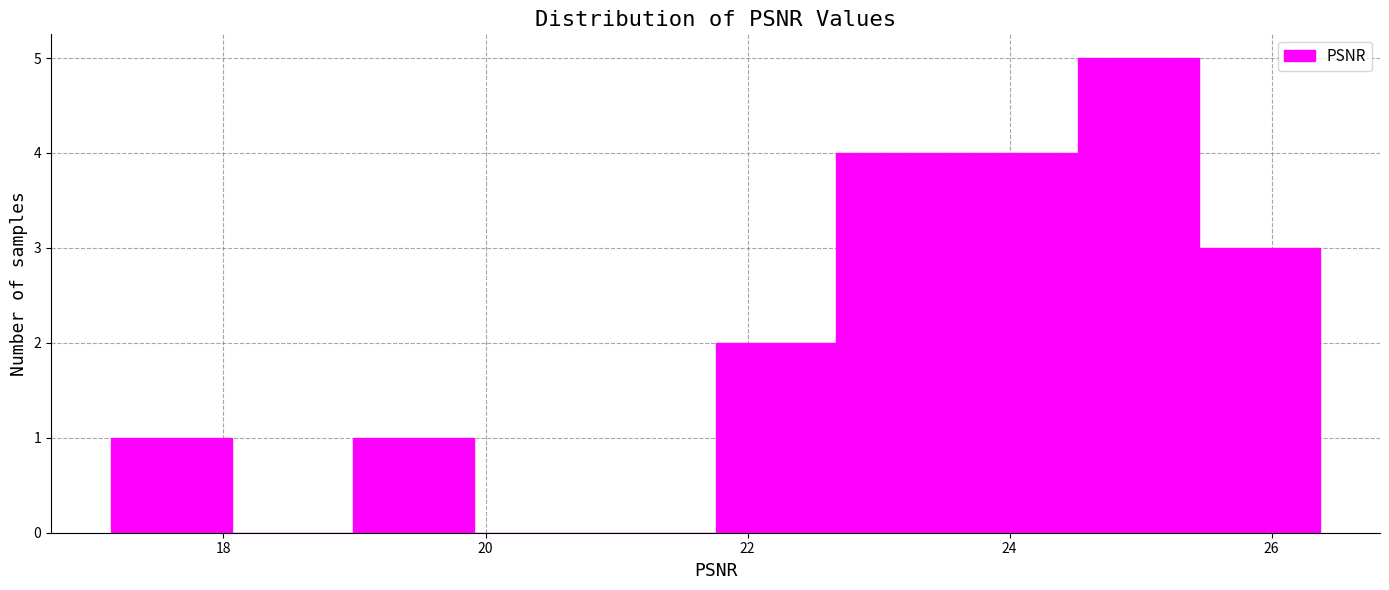

Which range on the x-axis has the tallest bar?

24.6 to 25.4